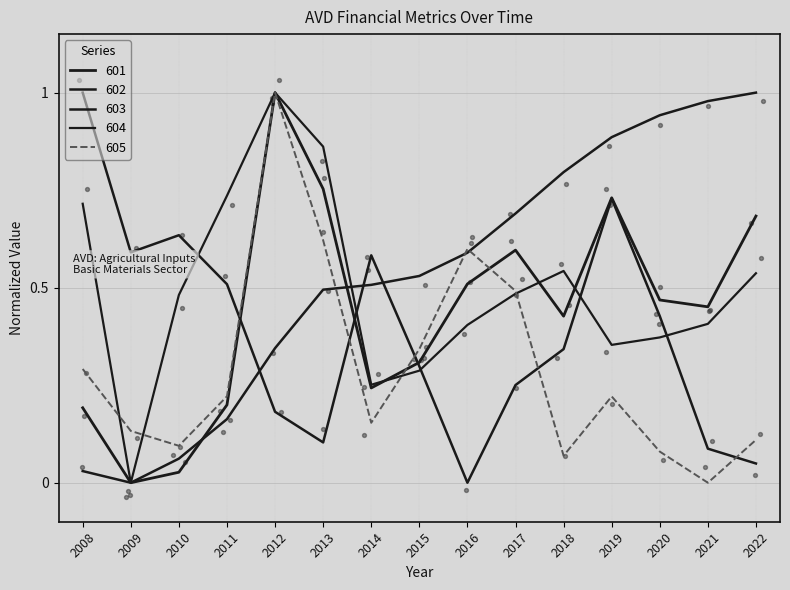

What is the total value across all series at 2020?

2.3